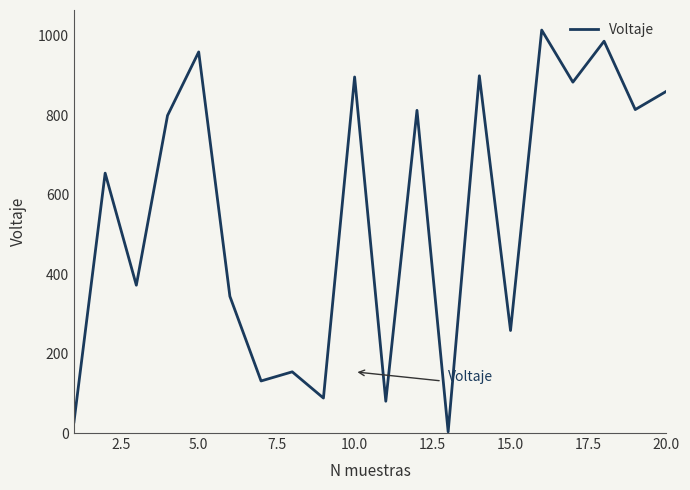

How many lines are shown in the chart?

1